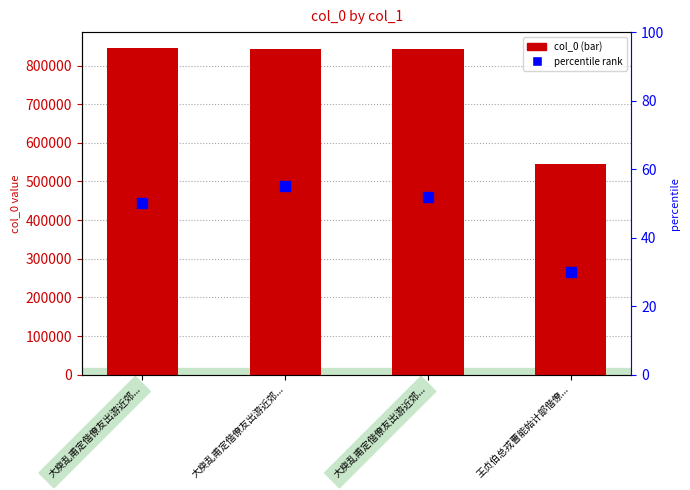

Reading left to right, extract all data points from this chart.

col_0: 大庾乱甫定偕僚友出游近郊...=844455	大庾乱甫定偕僚友出游近郊...=843304	大庾乱甫定偕僚友出游近郊...=843305	王贞伯总戎曹能始计部偕僚...=545647
percentile rank within the sample: 大庾乱甫定偕僚友出游近郊...=50	大庾乱甫定偕僚友出游近郊...=55	大庾乱甫定偕僚友出游近郊...=52	王贞伯总戎曹能始计部偕僚...=30